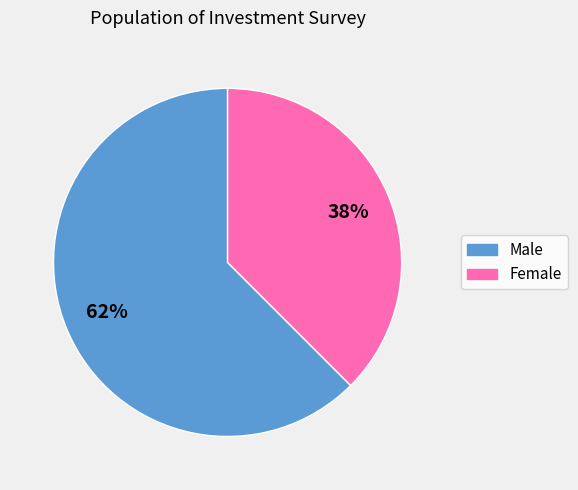

Is the sum of Female and Male greater than half?

Yes